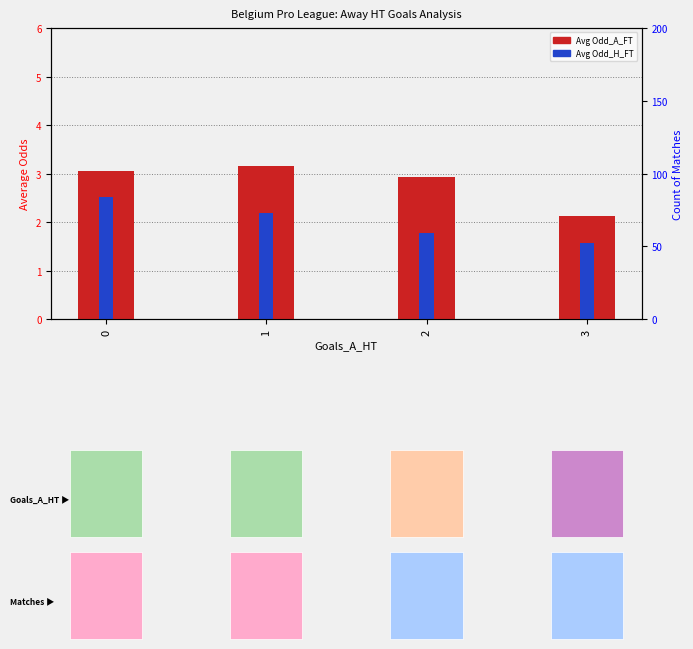

What is the minimum value for Avg Odd_A_FT?

2.1